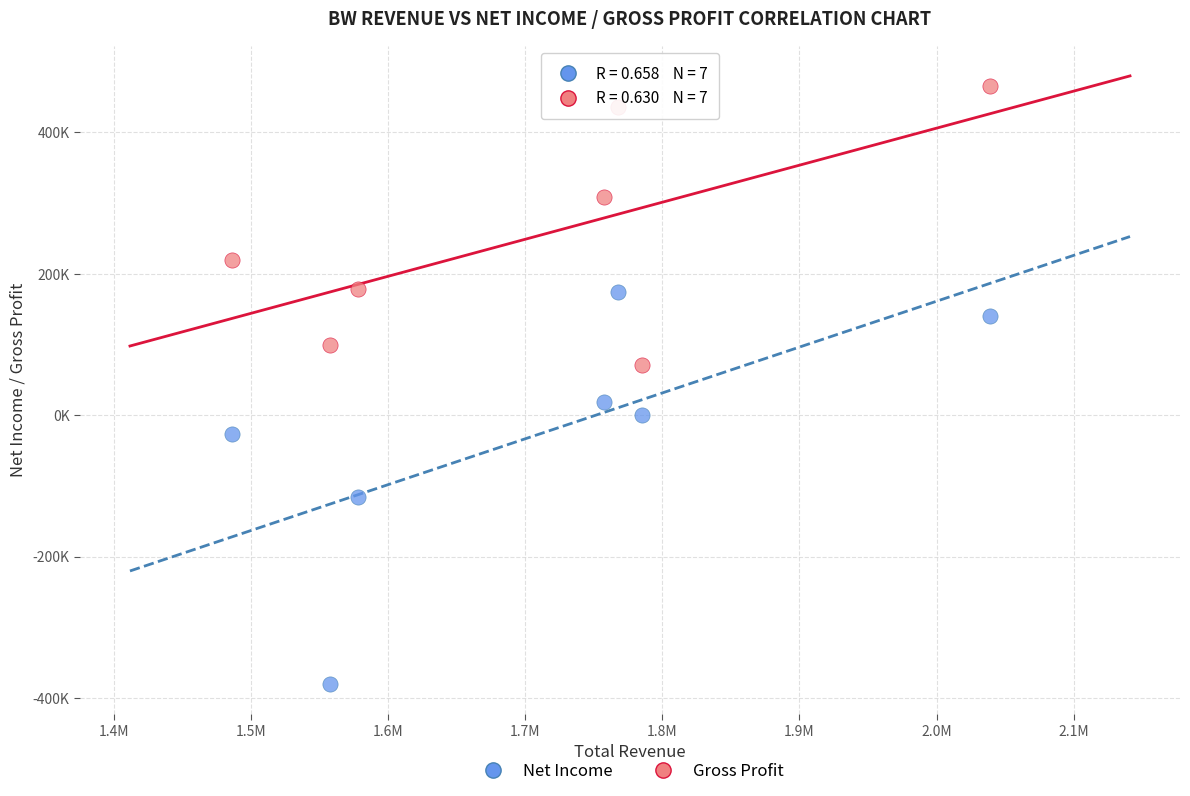

Which series has the widest spread of Y values?

Net Income